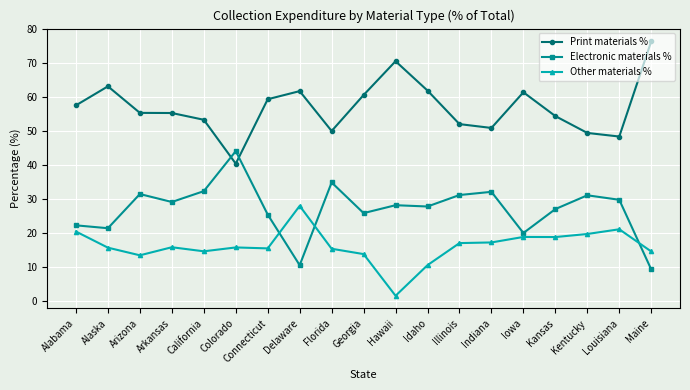

Where is Print materials % nearest to the value 58?

Alabama